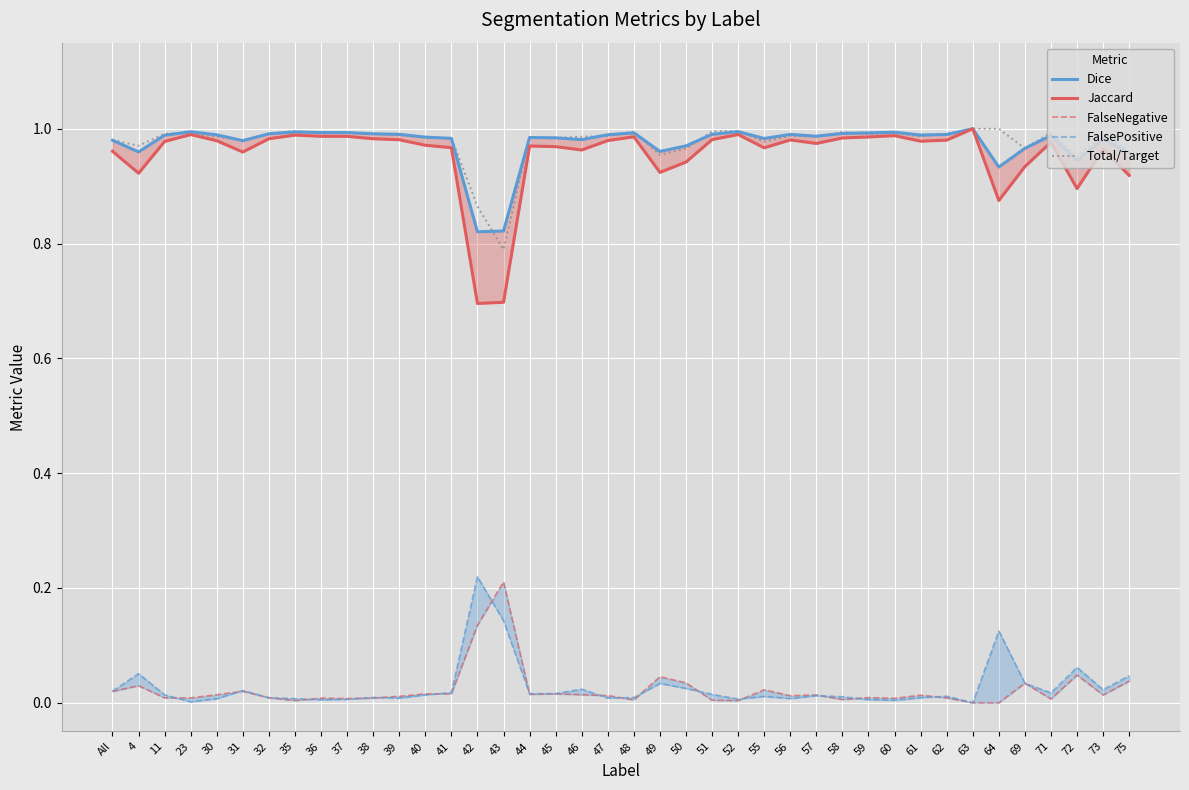

At which label is FalsePositive closest to 0?

63